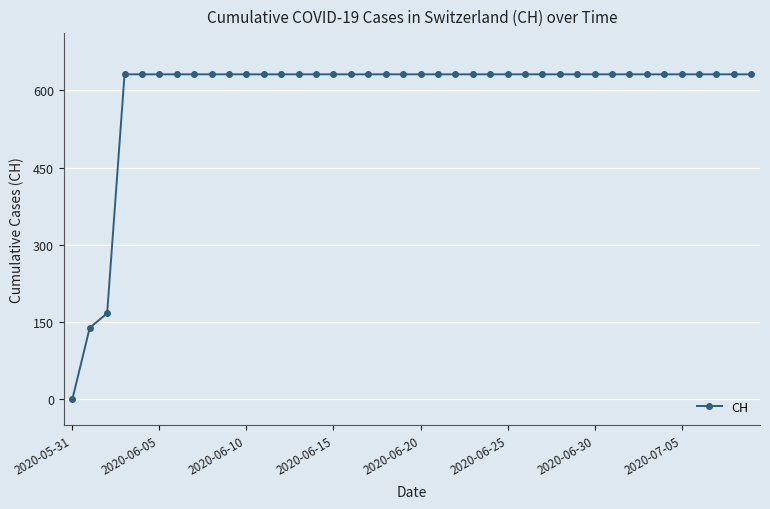

What is the maximum value shown in the chart?

631